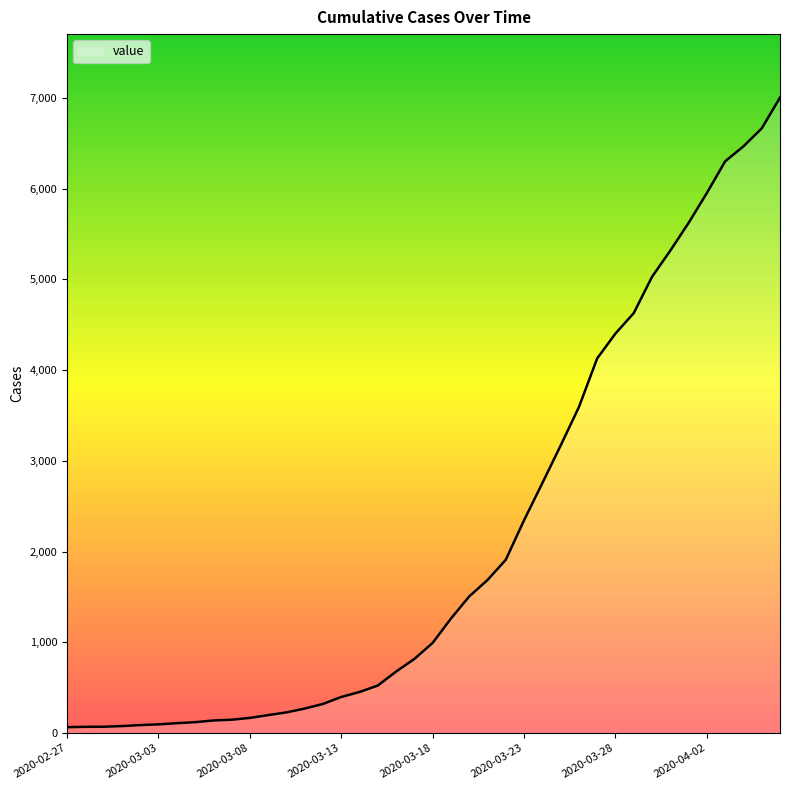

What is the maximum value shown in the chart?

7003